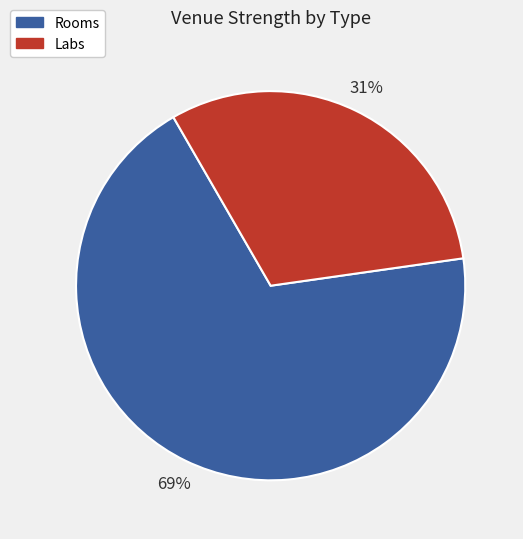

To the nearest percent, what is the difference between the largest and smallest slice percentages?

38%